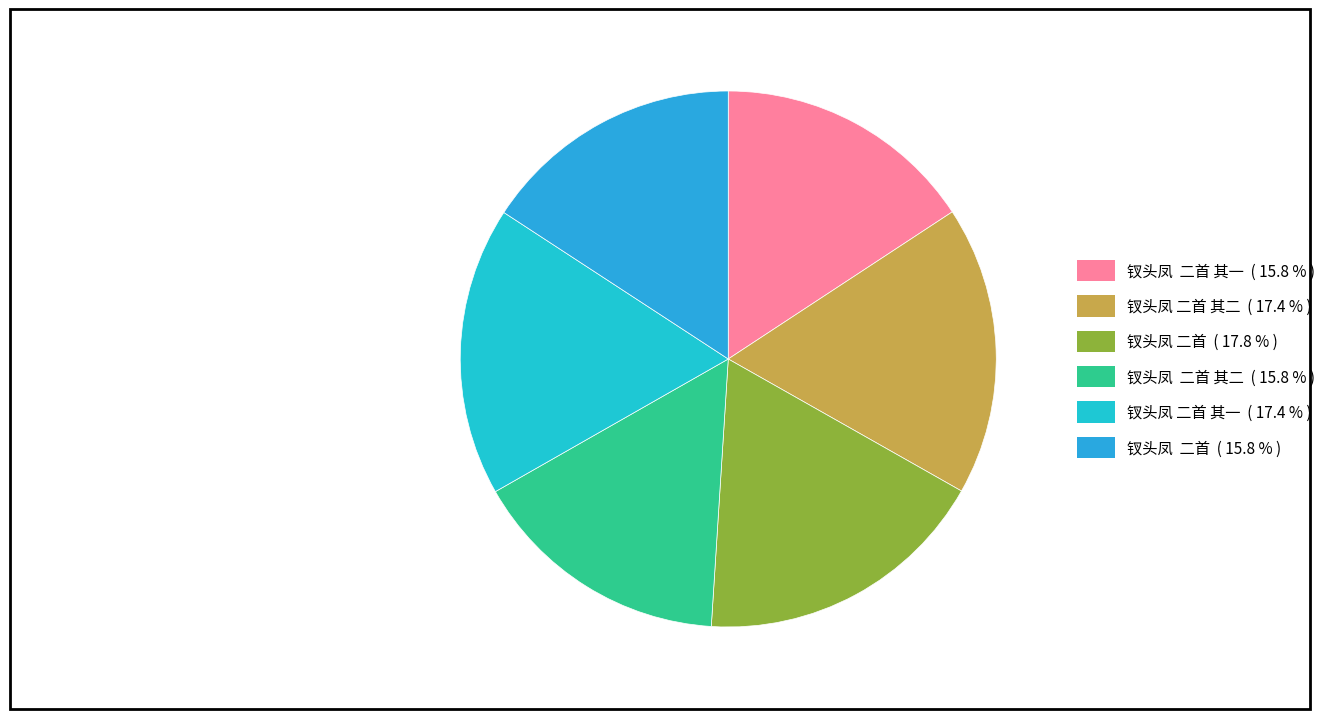

What is the smallest slice in the pie chart?

钗头凤  二首 其一